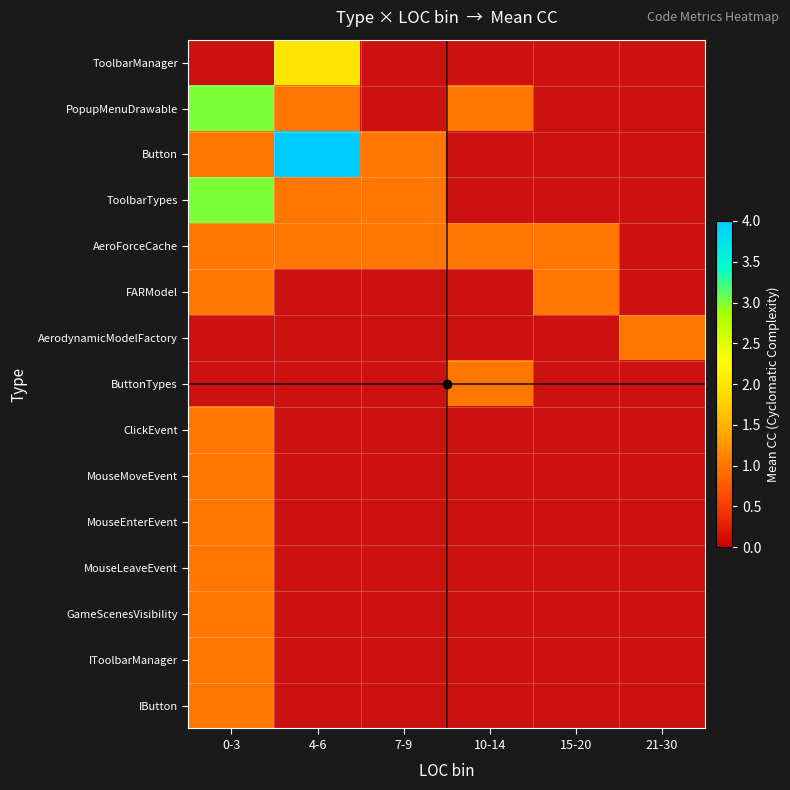

Which series has the widest spread of values?

Button